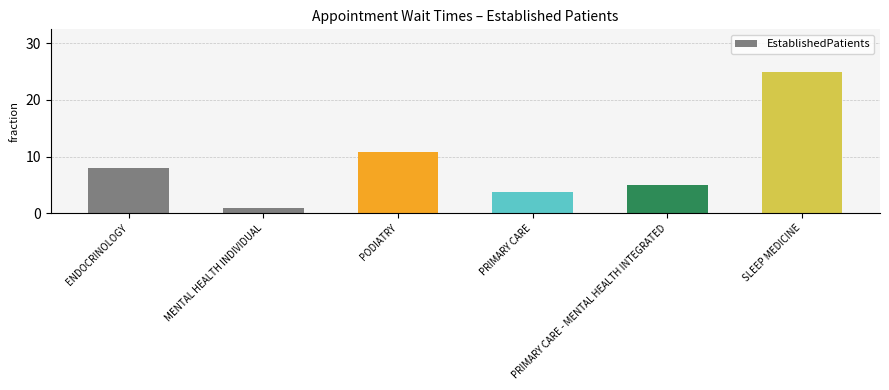

What is the difference between the values at SLEEP MEDICINE and PRIMARY CARE?

21.3